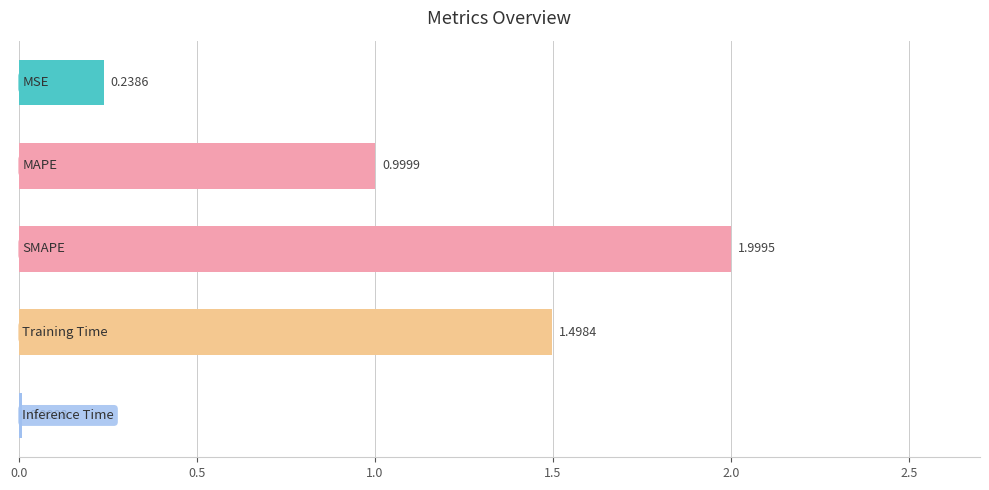

What is the sum of all values?

4.7